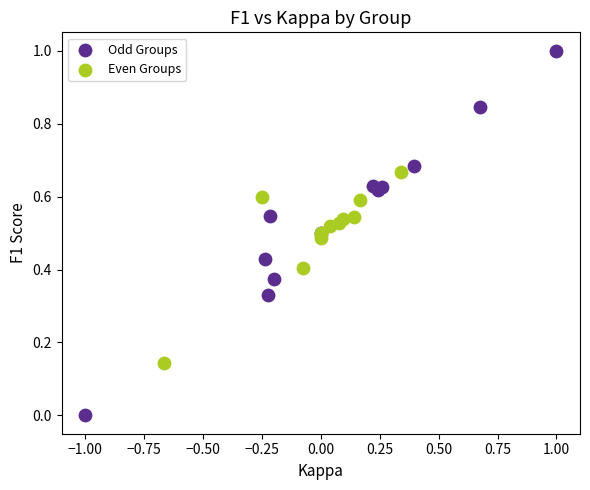

Which series contains the highest Y value?

Odd Groups